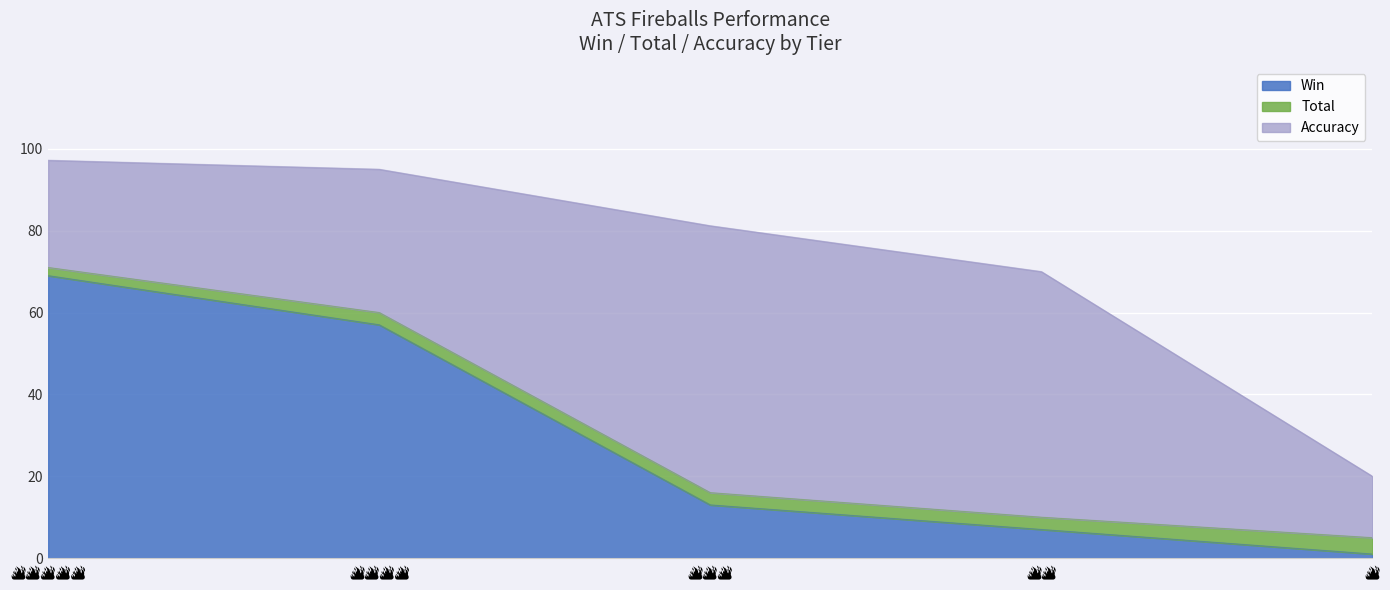

True or false: Accuracy and Win intersect in this chart.

False